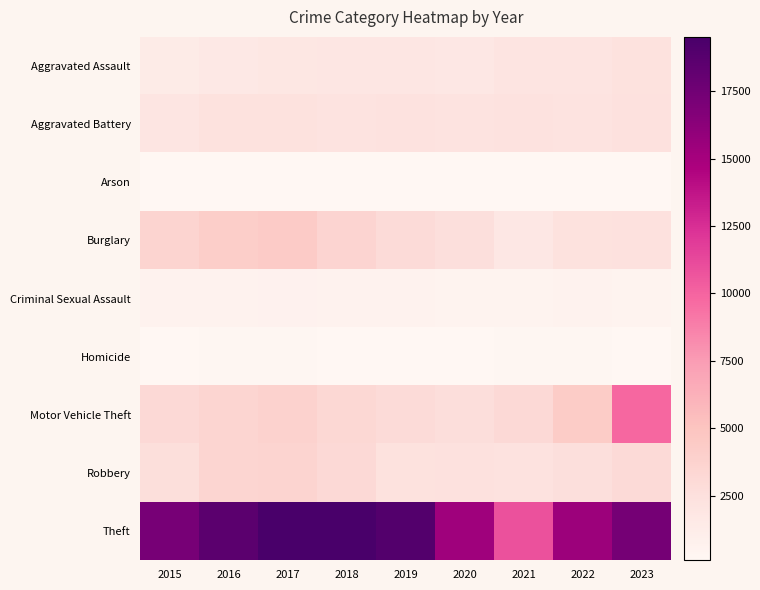

Count the number of data series in this chart.

9